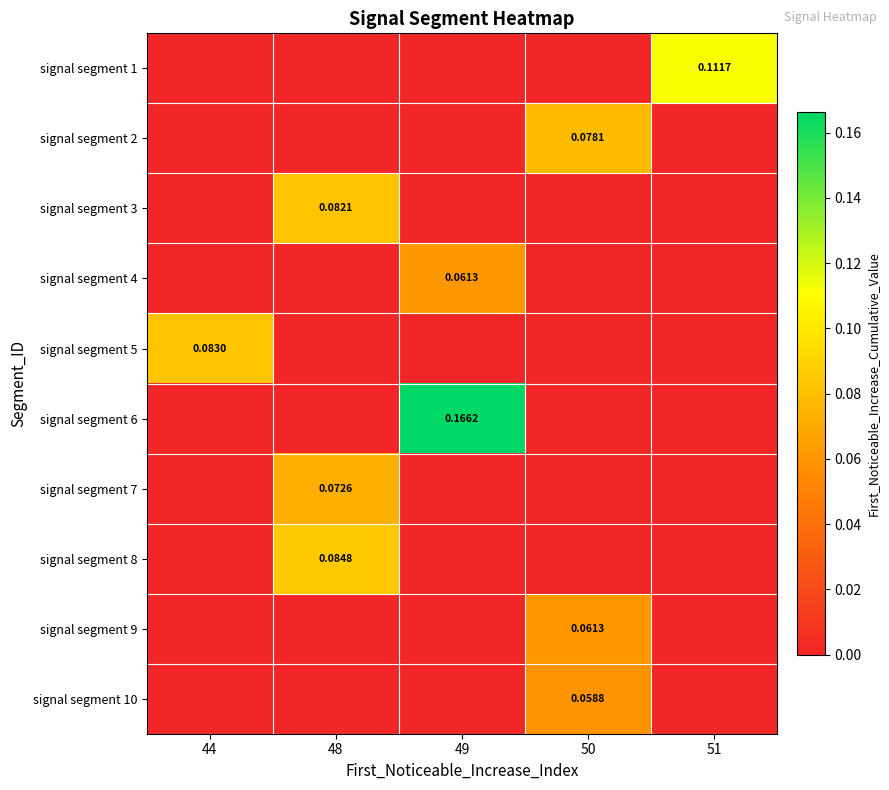

True or false: signal segment 8 has a value of 0.0 at 51.

True